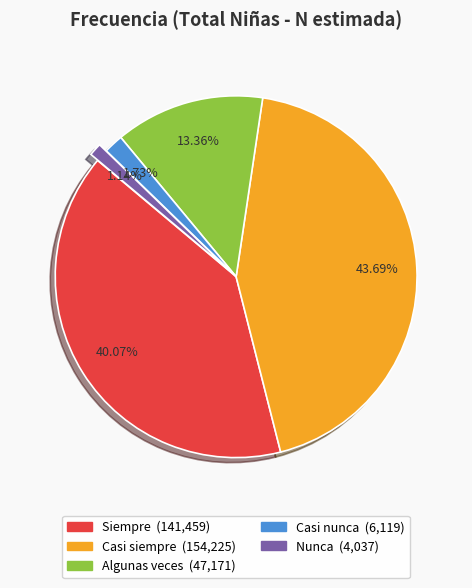

To the nearest percent, what portion does Casi nunca represent?

2%